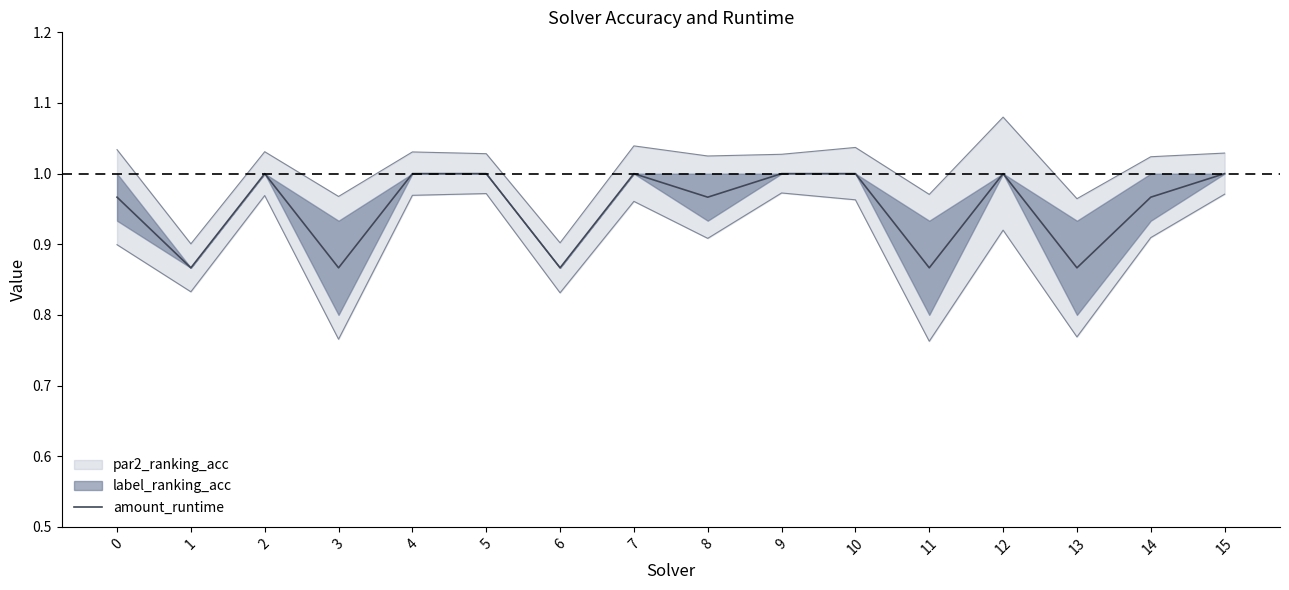

Between 4 and 9, which is larger?

4